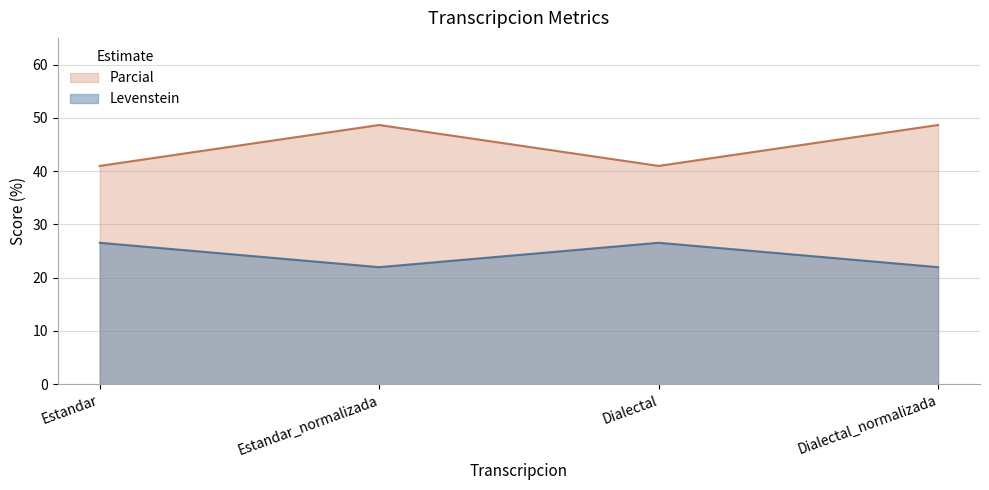

True or false: Parcial and Levenstein cross at least once.

False